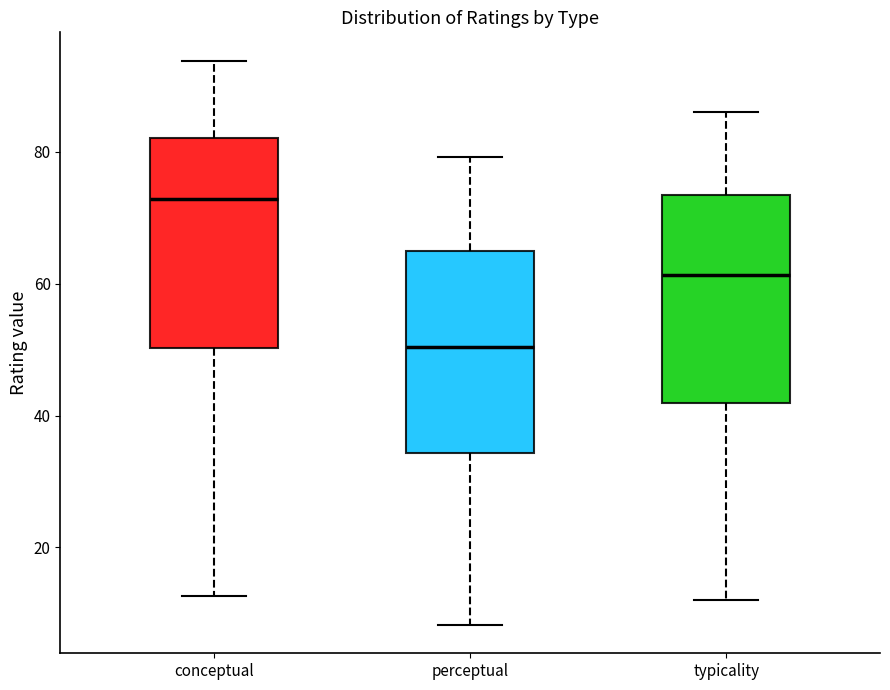

Which box's median line is the highest?

conceptual